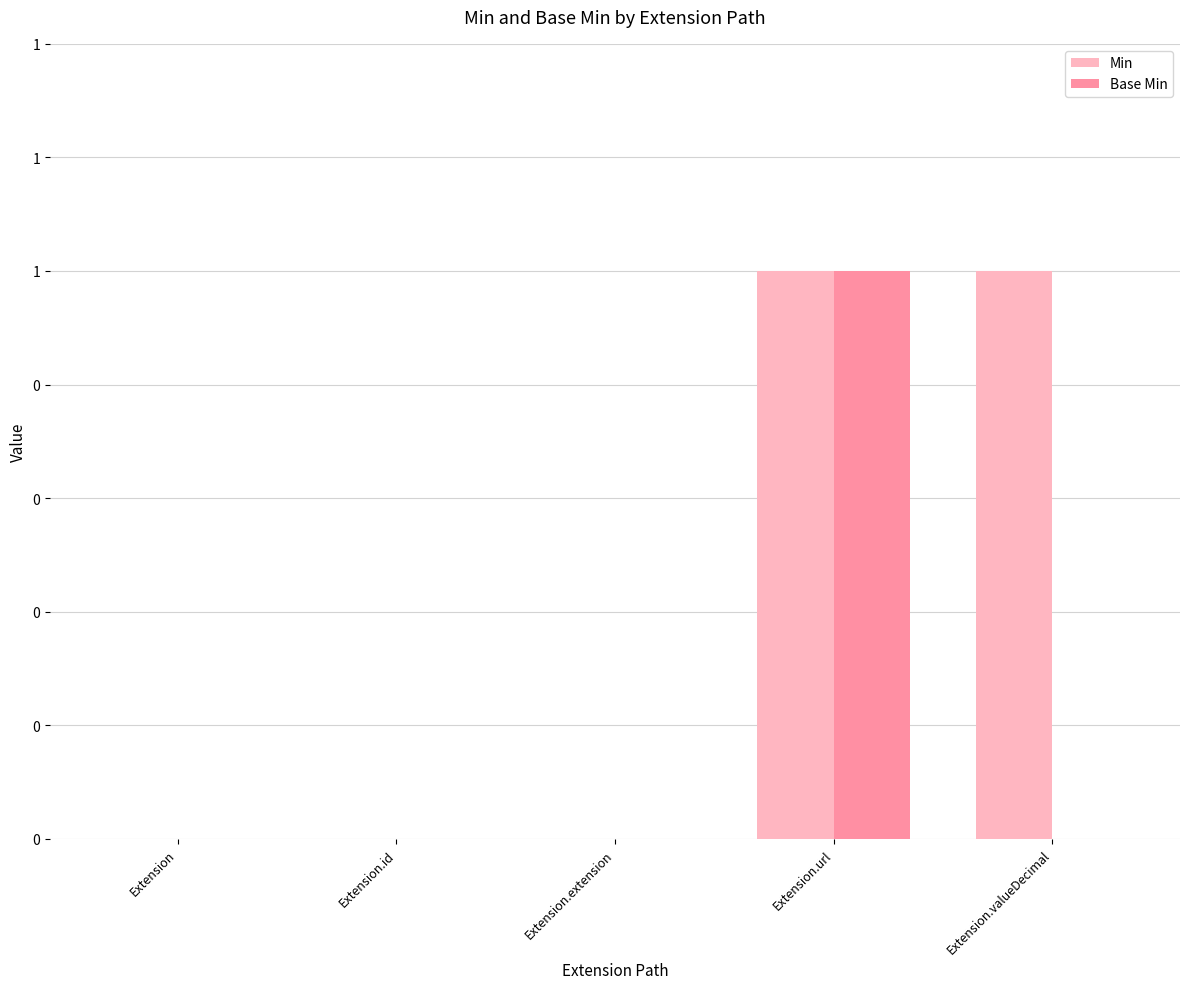

What are all the series names shown in the legend?

Min, Base Min